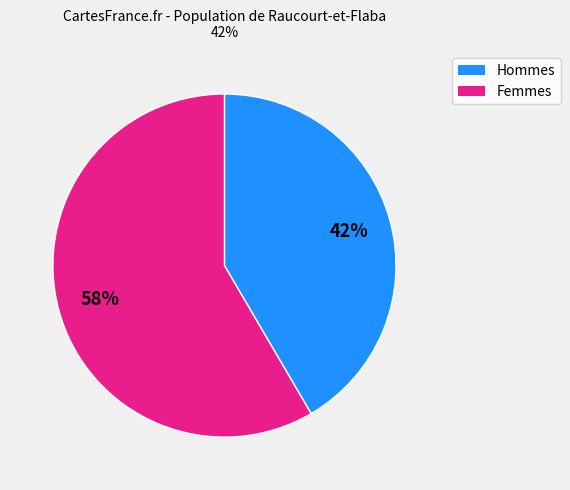

To the nearest percent, what portion does Hommes represent?

42%